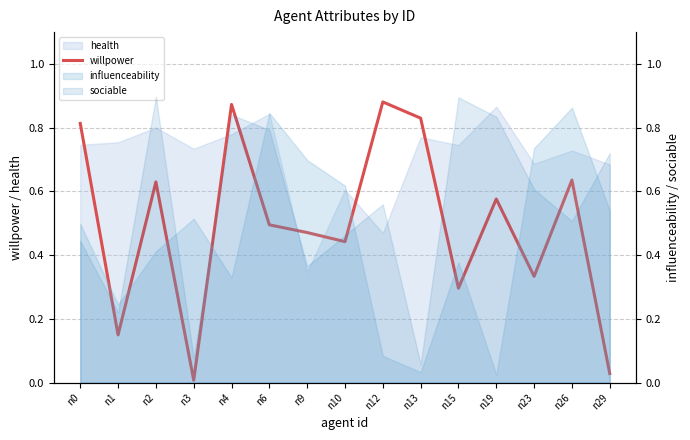

Does the chart have visible grid lines?

Yes